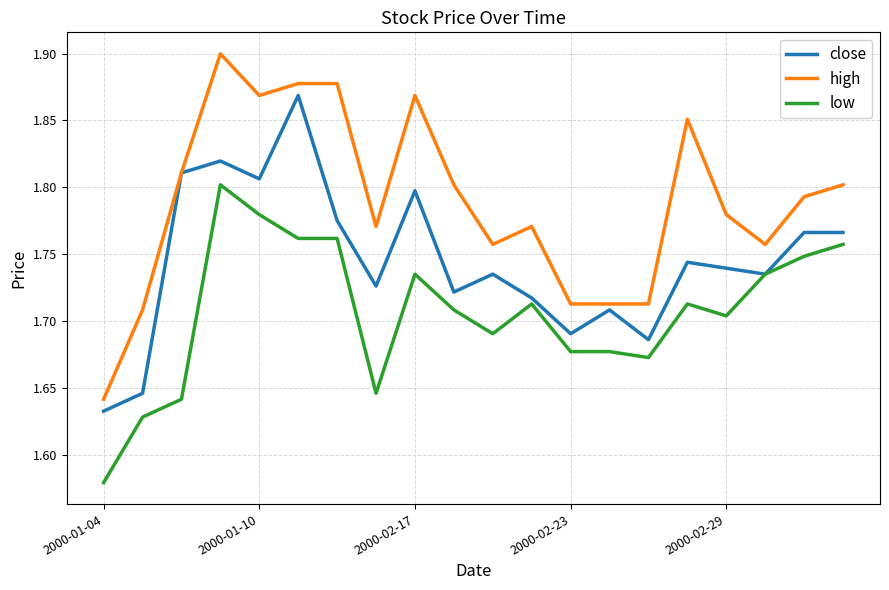

Which series has the largest range (max minus min)?

high